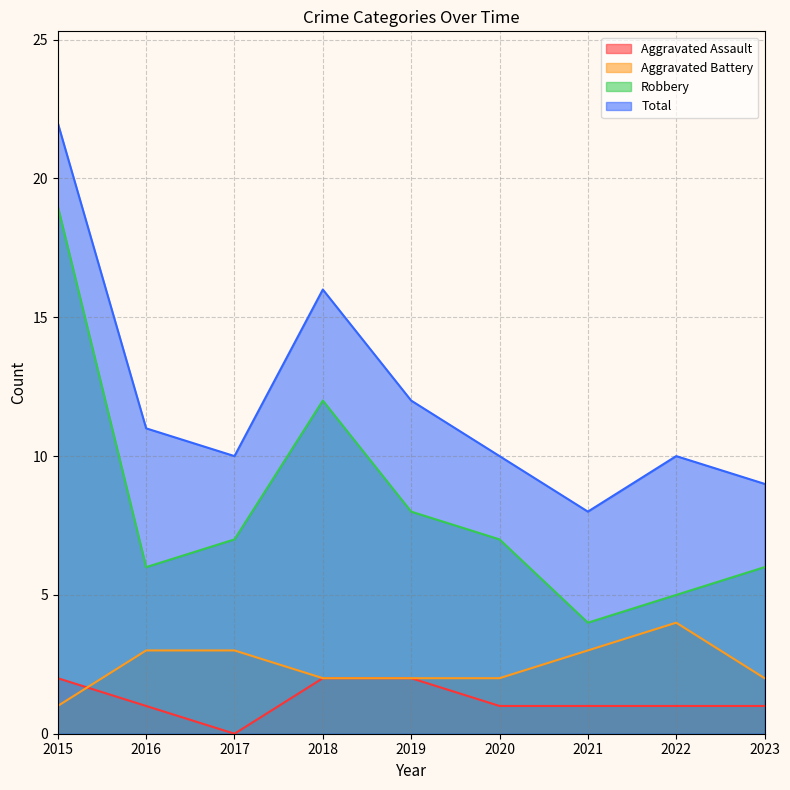

How many lines are shown in the chart?

4